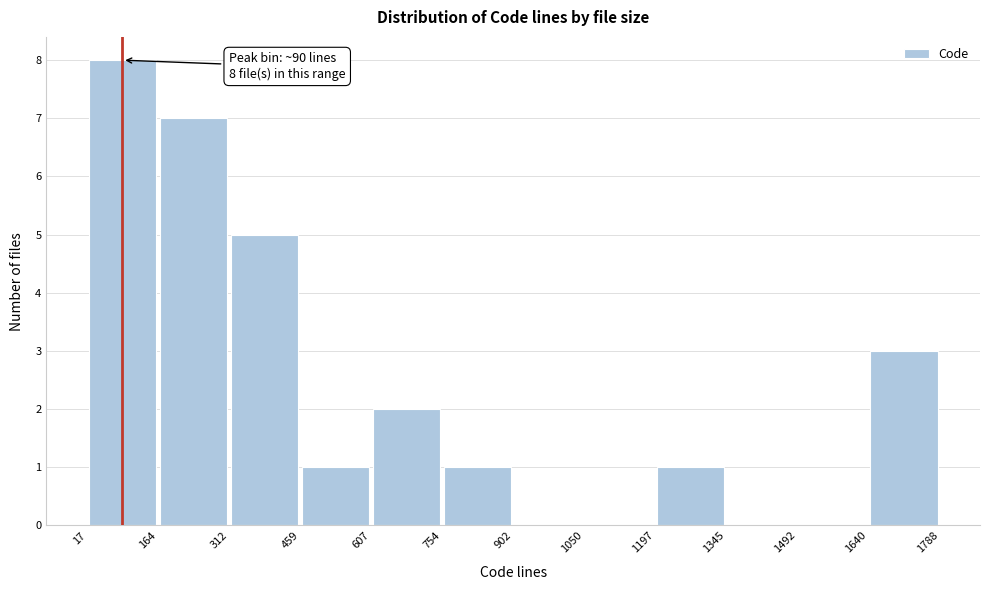

Over which range of the x-axis is the bar tallest?

17 to 164